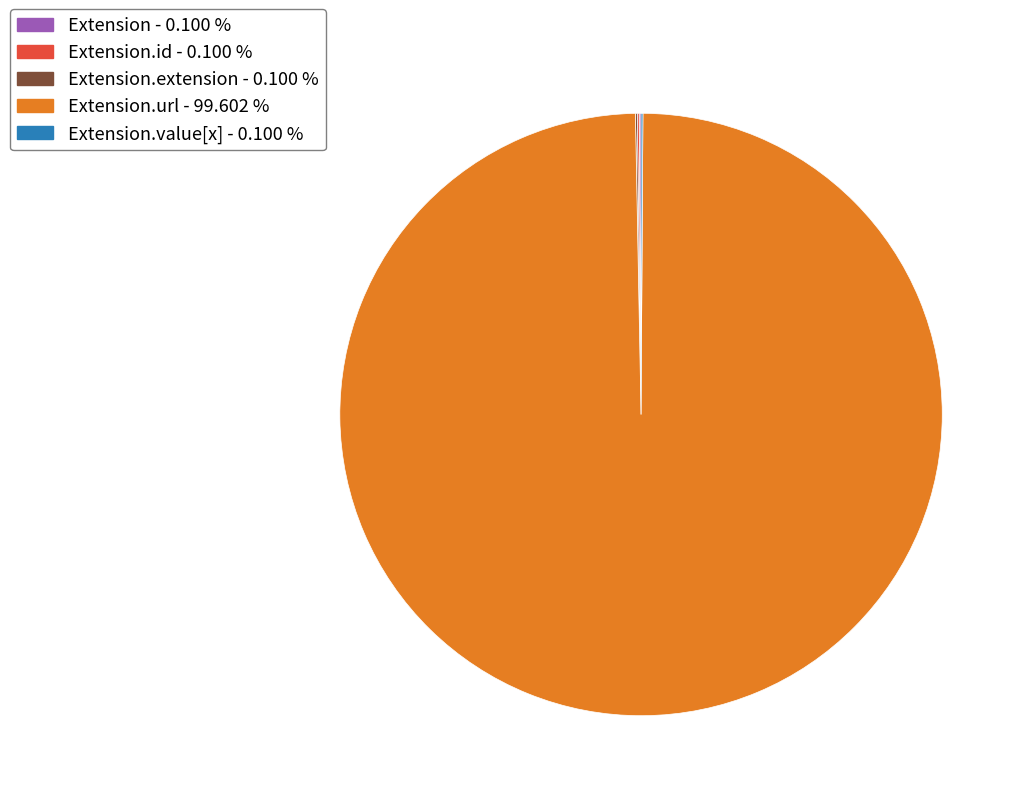

Is there a majority slice in this chart?

Yes